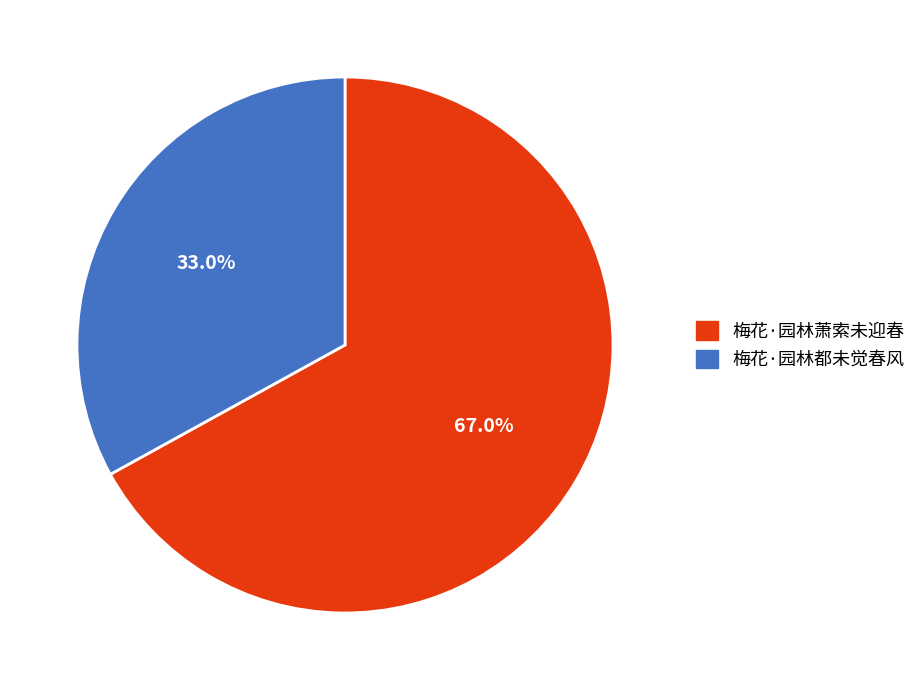

How many slices are in this pie chart?

2